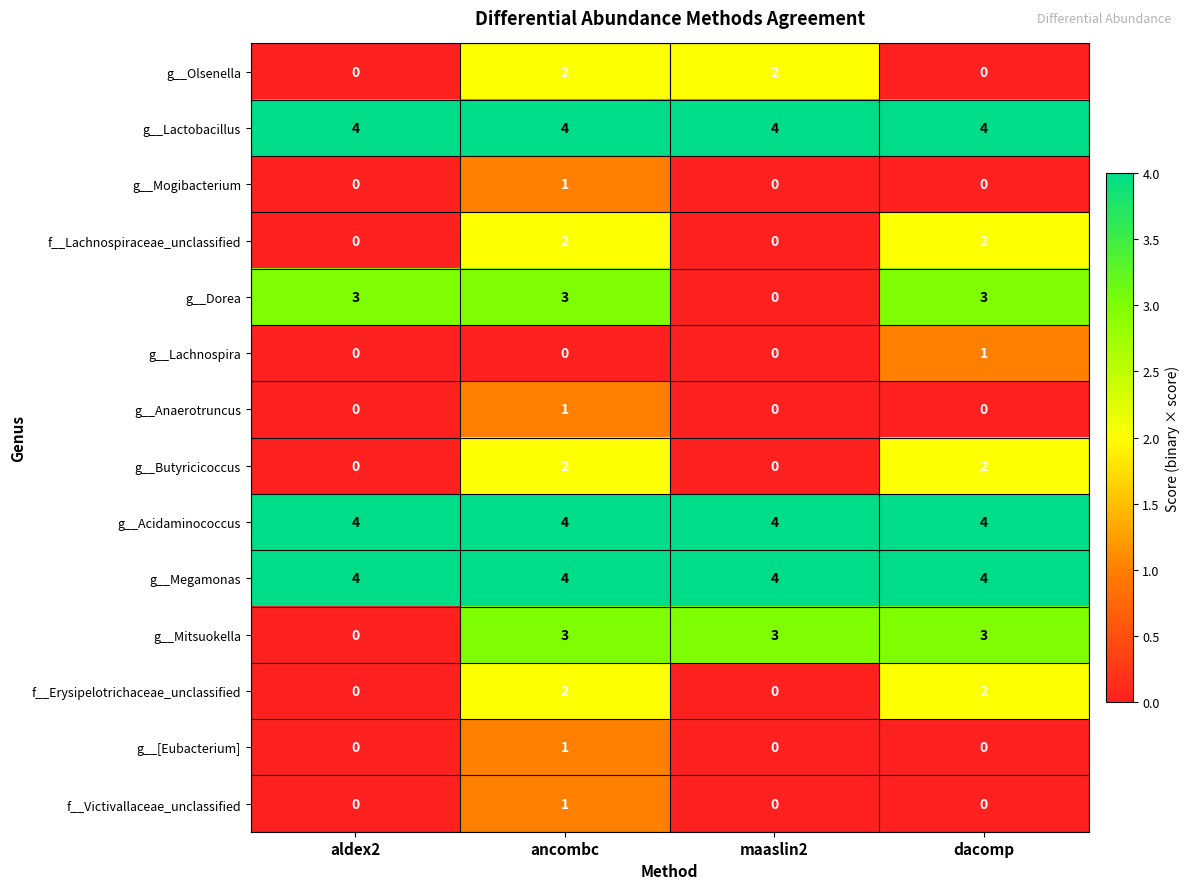

The g__[Eubacterium] series shows 1 at aldex2. True or false?

False